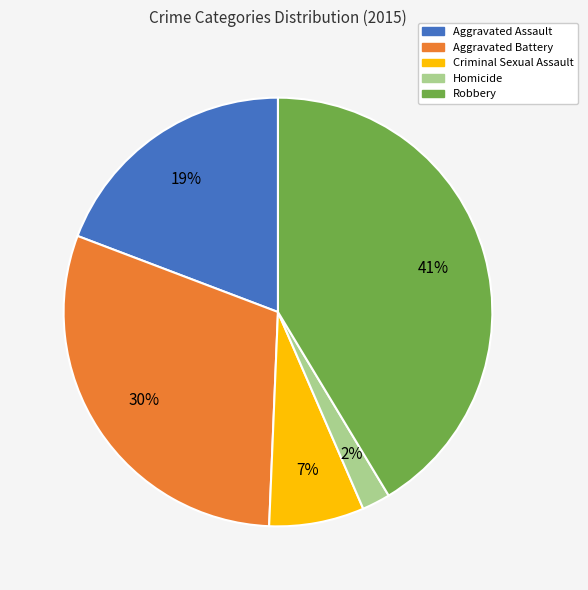

Is it true that Aggravated Assault is 34% of the pie?

False